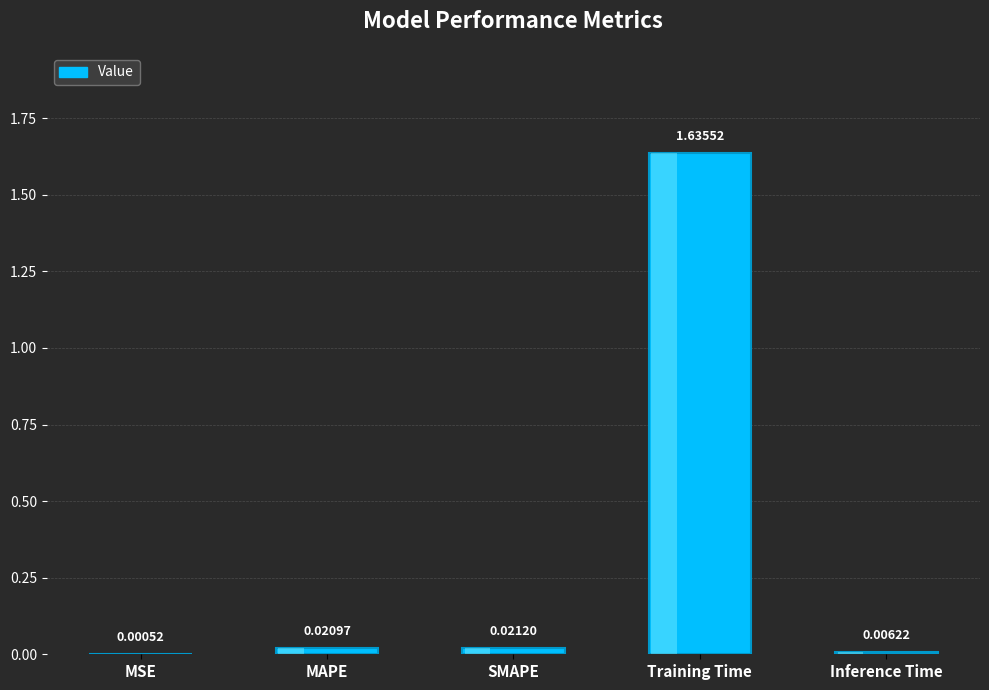

What is the change in value from Training Time to Inference Time?

-1.6